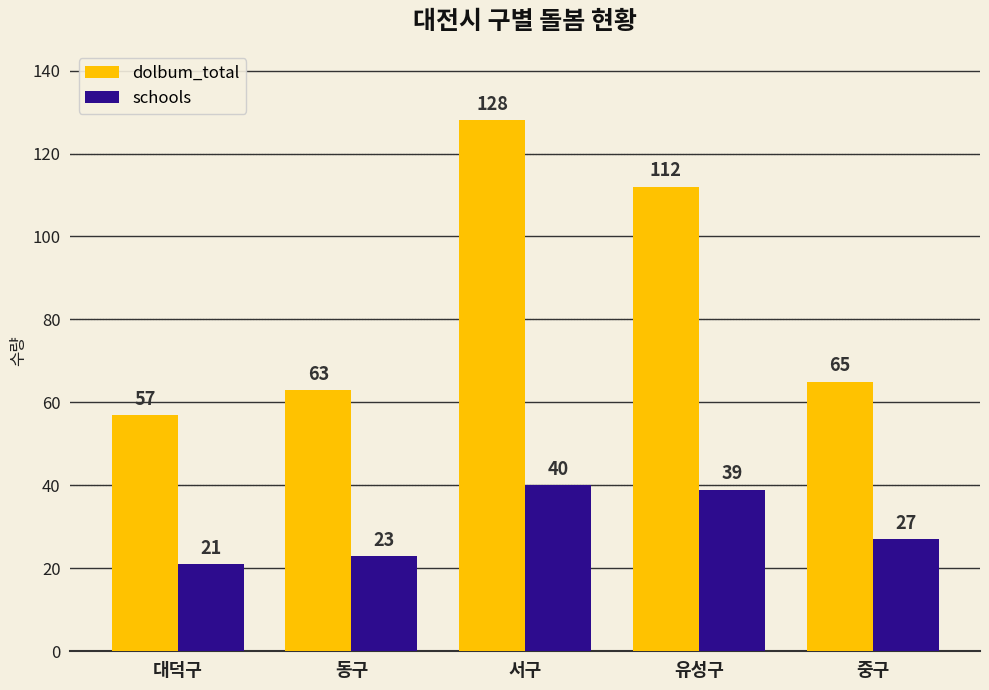

Which series has the widest spread of values?

dolbum_total